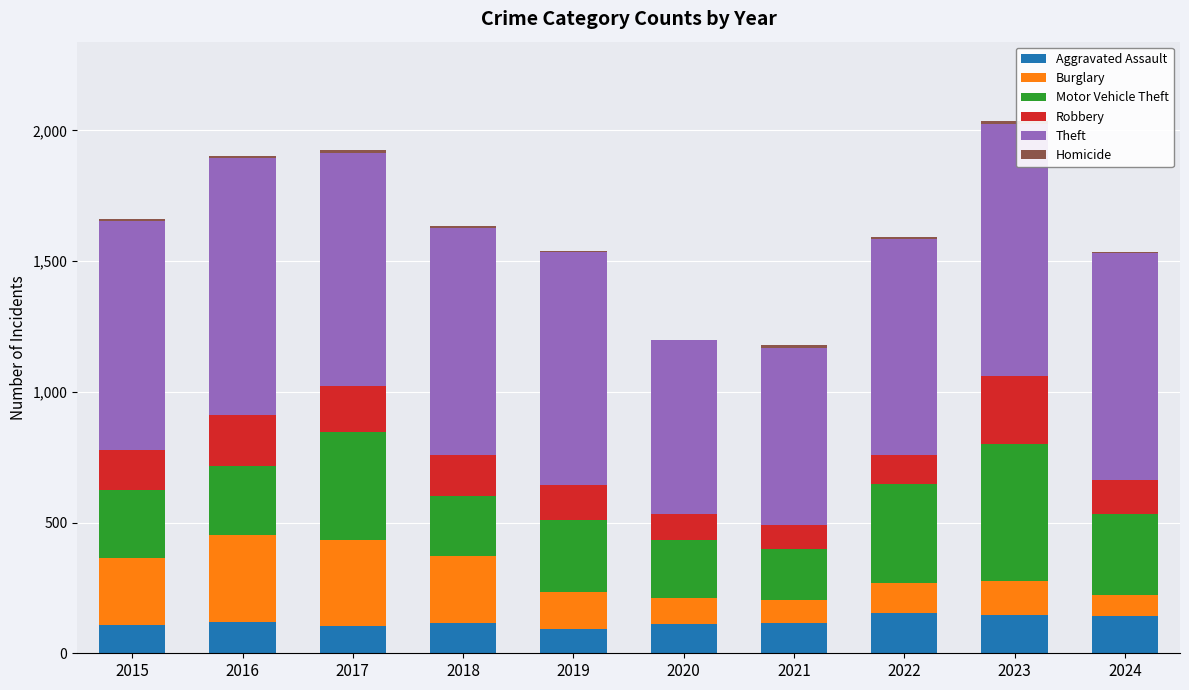

Is it true that Aggravated Assault equals 113 at 2020?

True